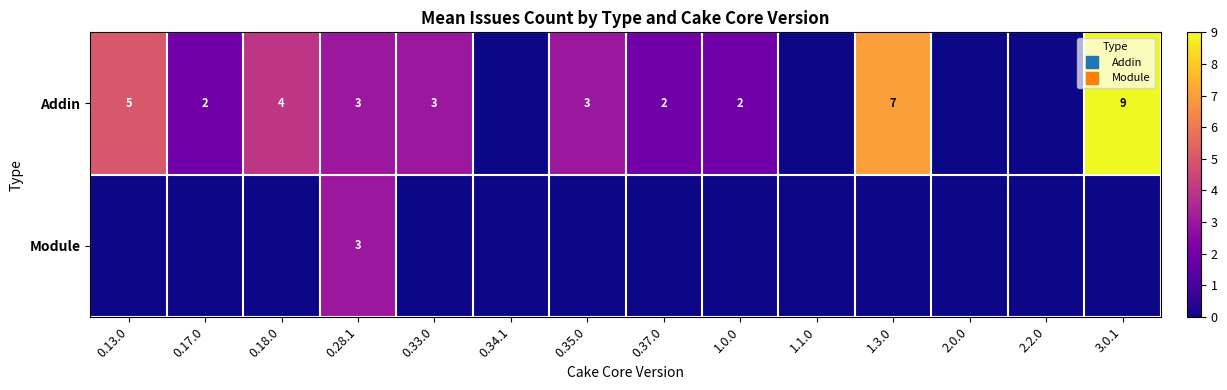

Which series has the largest total across all categories?

Addin